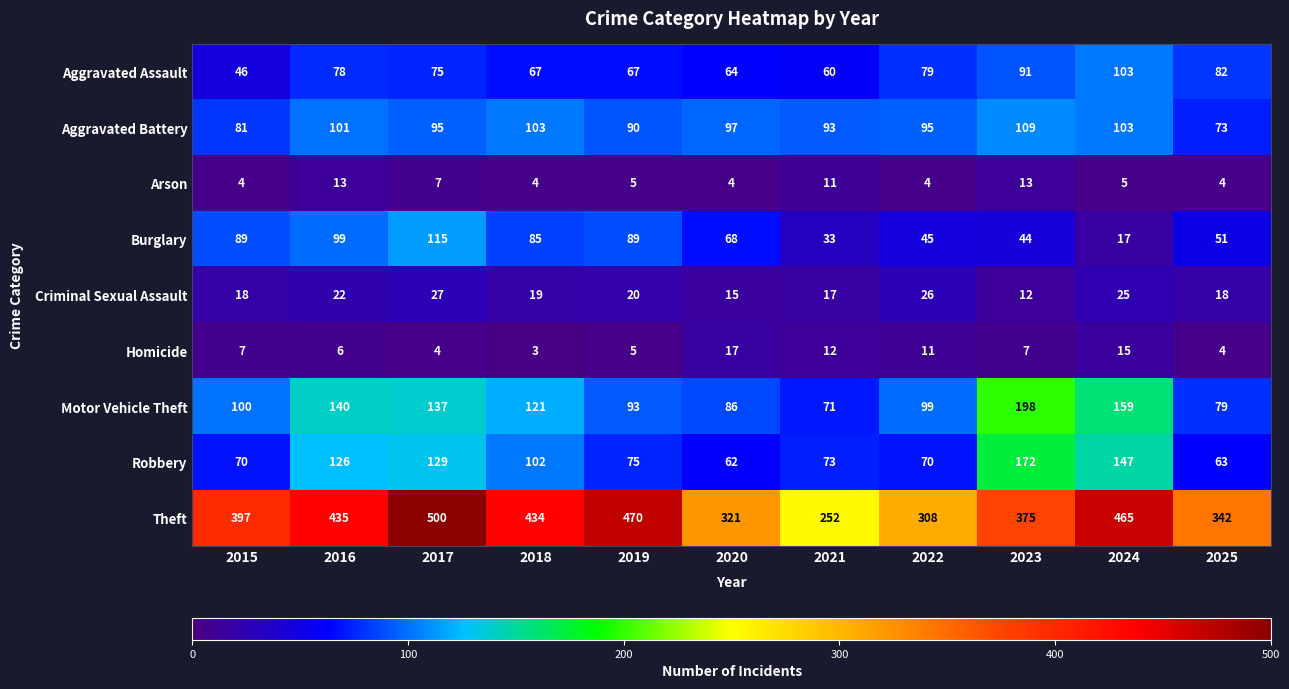

Which series has the largest range (max minus min)?

Theft